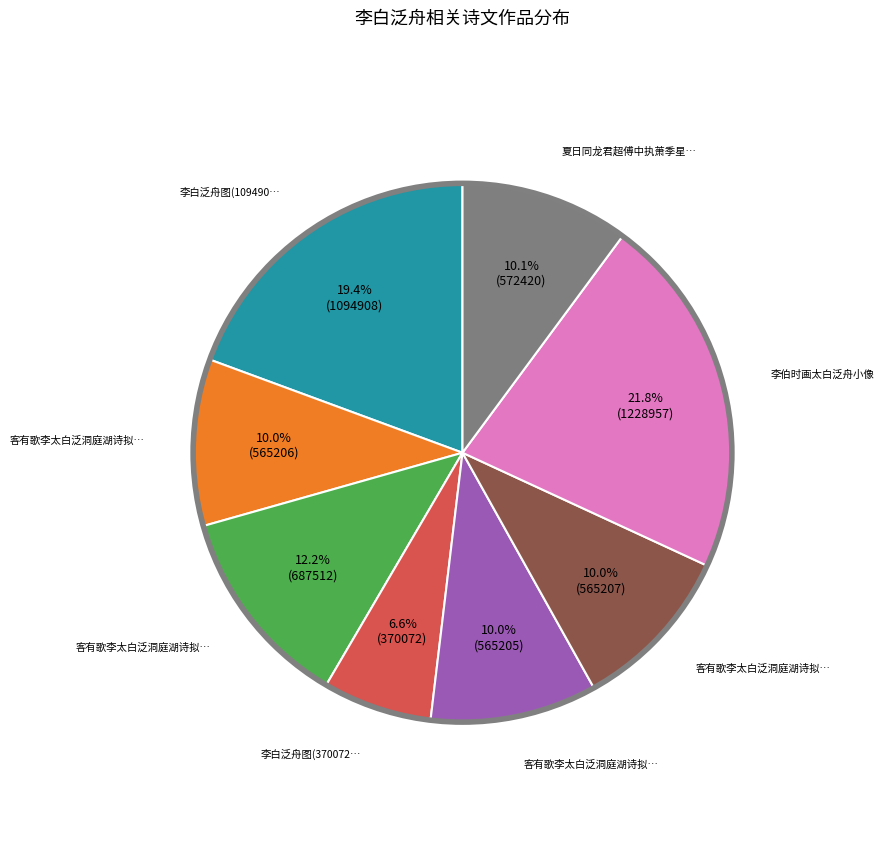

Is there any slice that represents more than half of the pie?

No